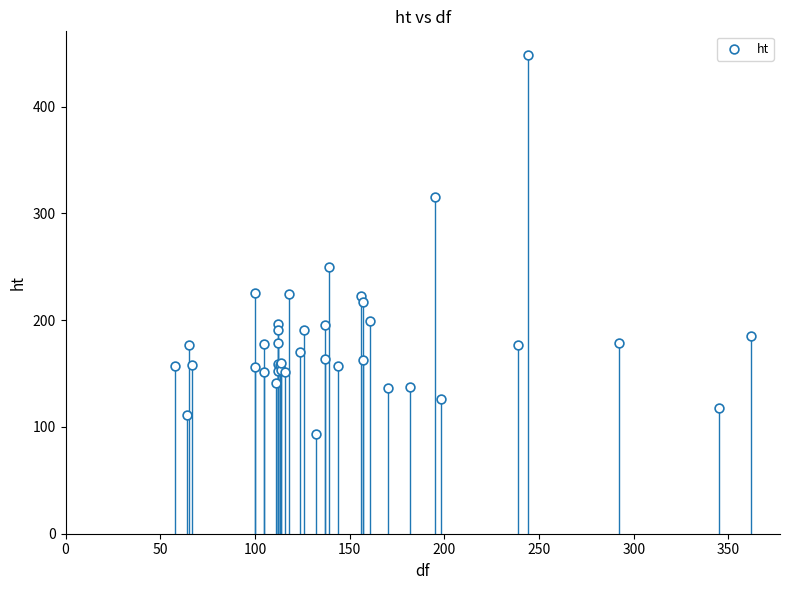

What Y value in the scatter plot is closest to 270?

250